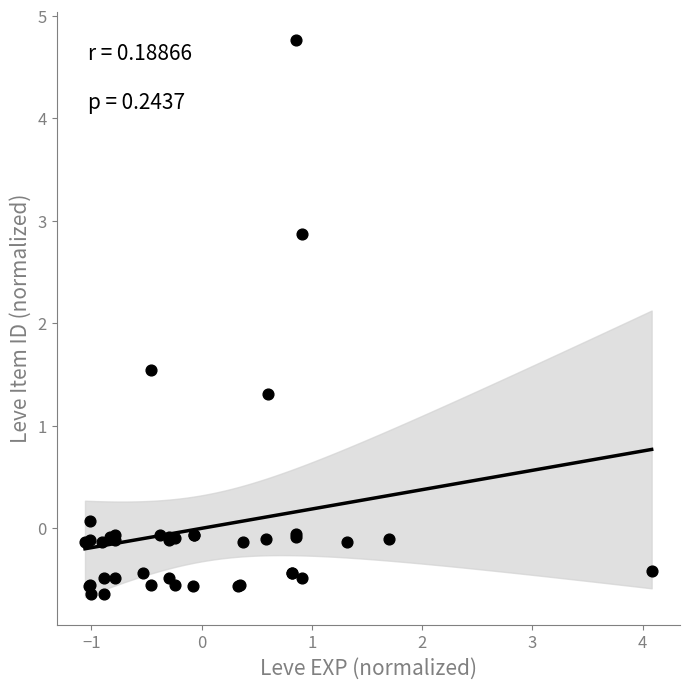

What Y value in the scatter plot is closest to 2?

1.5